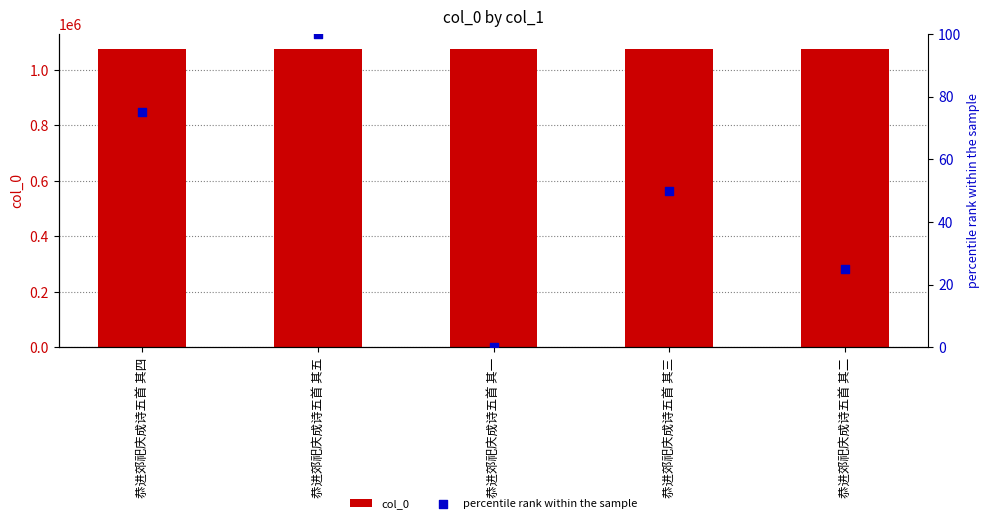

What is the total value across all series at 恭进郊祀庆成诗五首 其三?

1076169